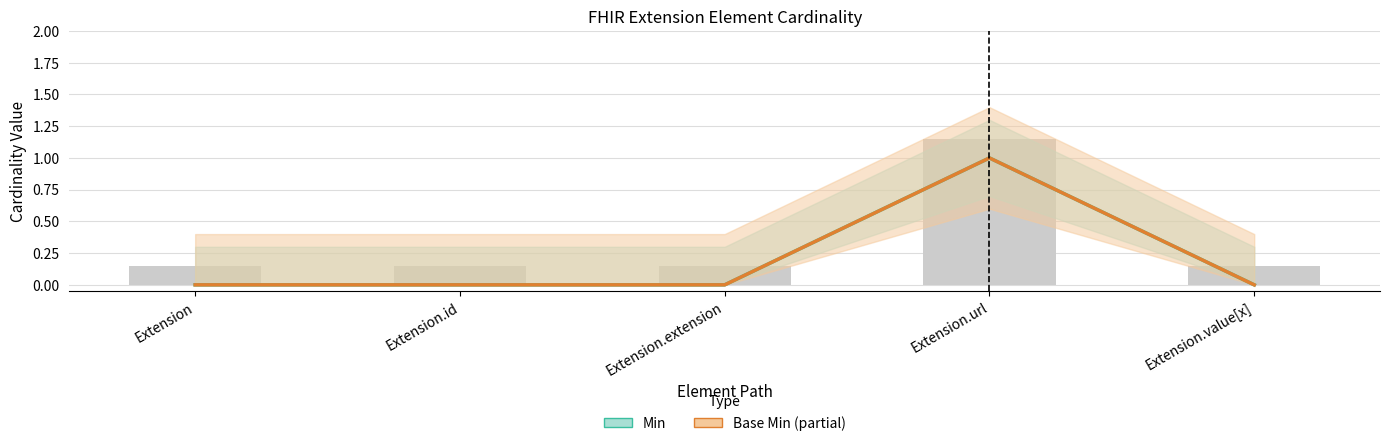

Which series changed the most between Extension and Extension.value[x]?

Min